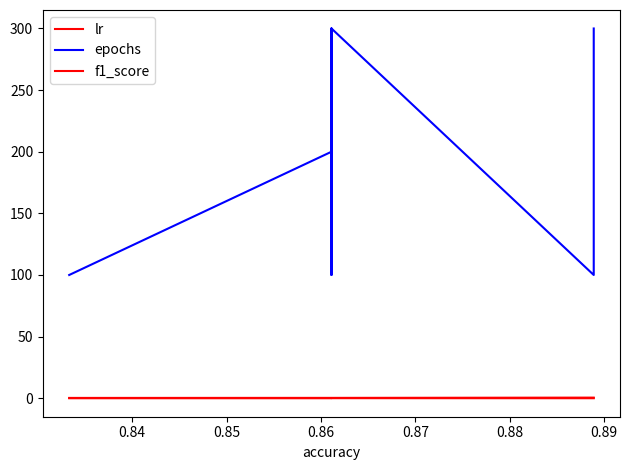

Reading left to right, transcribe all the data shown in this chart.

lr: 0.0	0.0	0.0	0.1	0.1	0.1	0.0	0.0	0.0
epochs: 100.0	200.0	300.0	100.0	200.0	300.0	100.0	200.0	300.0
f1_score: 0.2	0.3	0.3	0.3	0.3	0.3	0.5	0.5	0.5